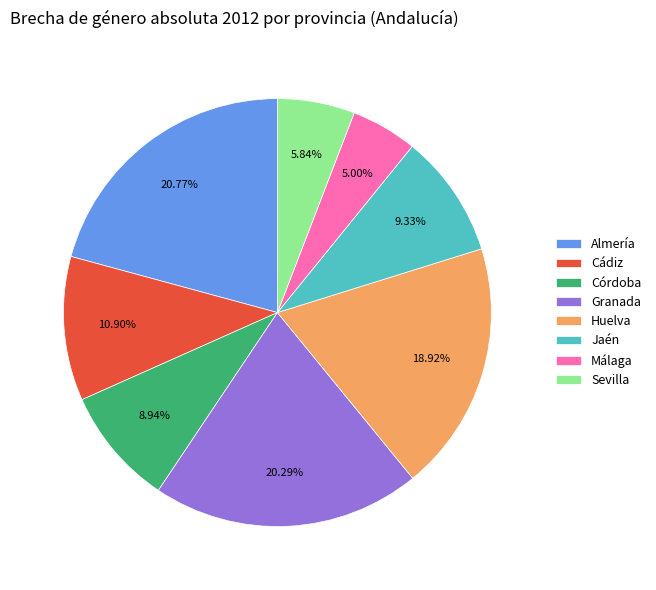

Is there any slice that represents more than half of the pie?

No